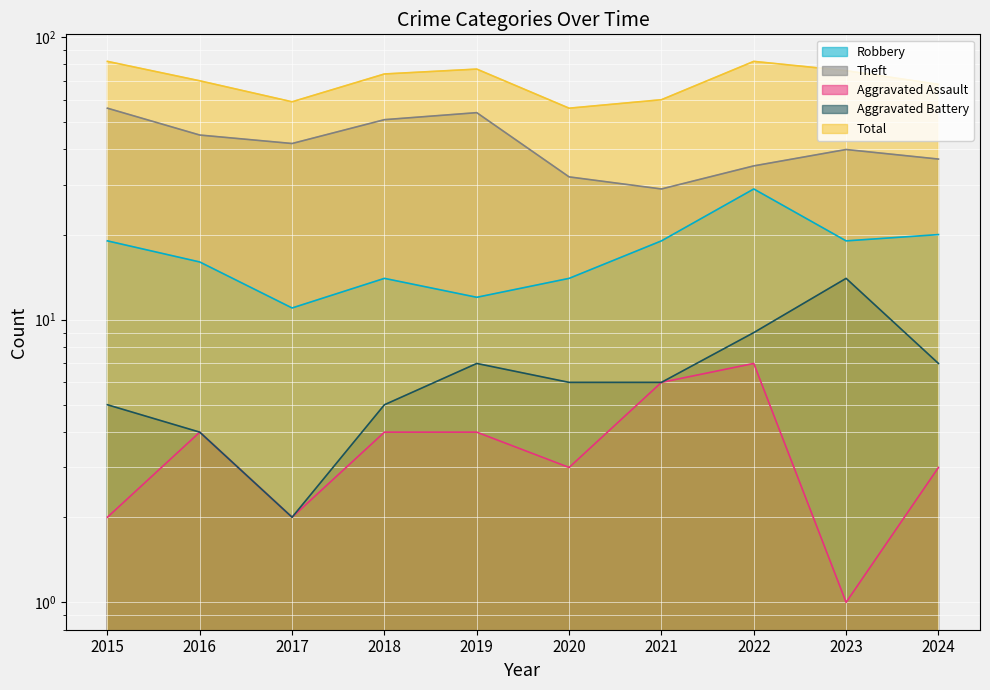

What is the maximum value shown in the chart?

82